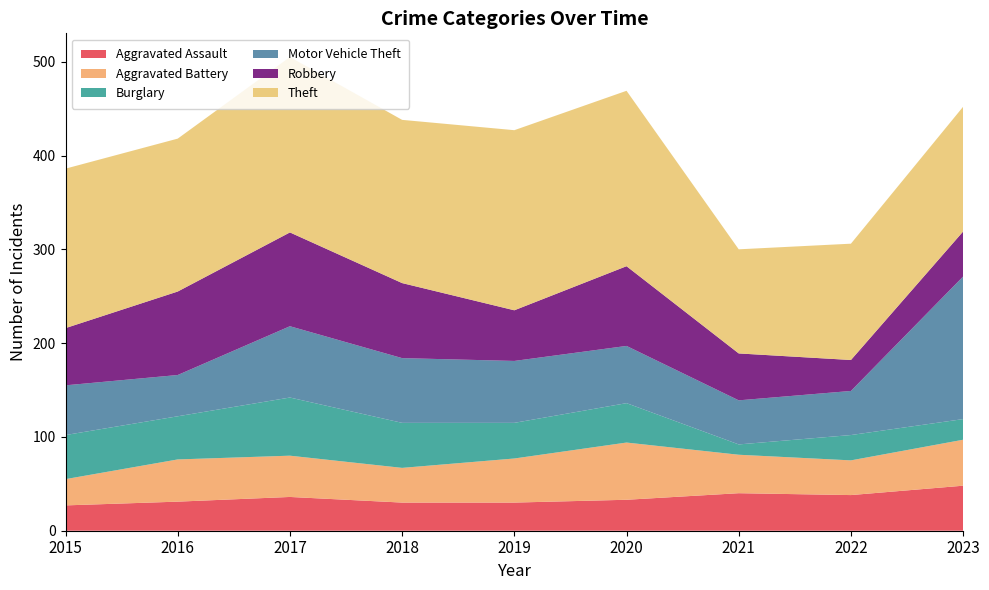

Reading right to left, what are all the values shown in this chart?

Aggravated Assault: 48	38	40	33	30	30	36	31	27
Aggravated Battery: 49	37	41	61	47	37	44	45	28
Burglary: 22	27	11	42	38	48	62	46	47
Motor Vehicle Theft: 152	47	47	61	66	69	76	44	53
Robbery: 48	33	50	85	54	80	100	89	61
Theft: 133	124	111	187	192	174	187	163	170